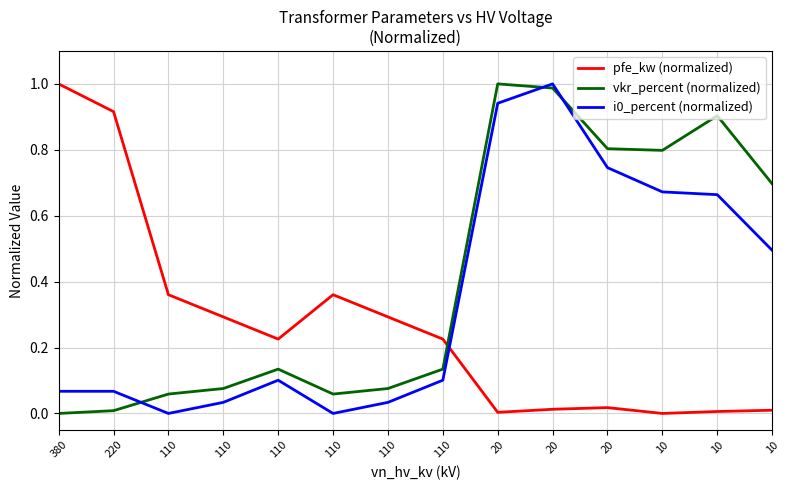

Which series has the largest total across all categories?

vkr_percent (normalized)